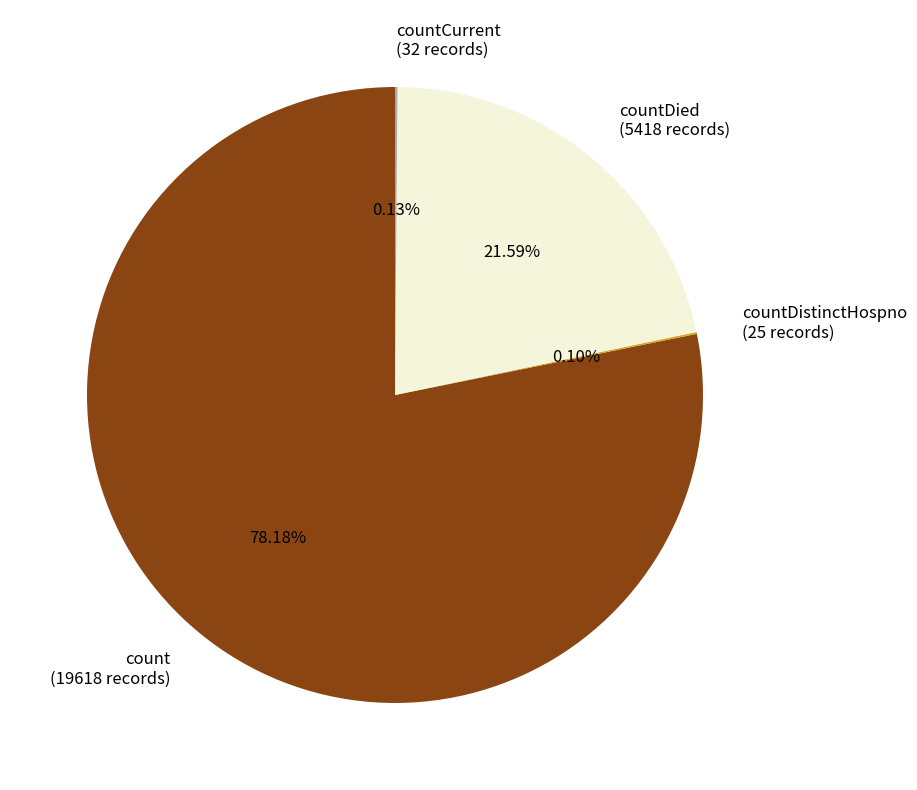

Which category accounts for the majority?

count (19618 records)